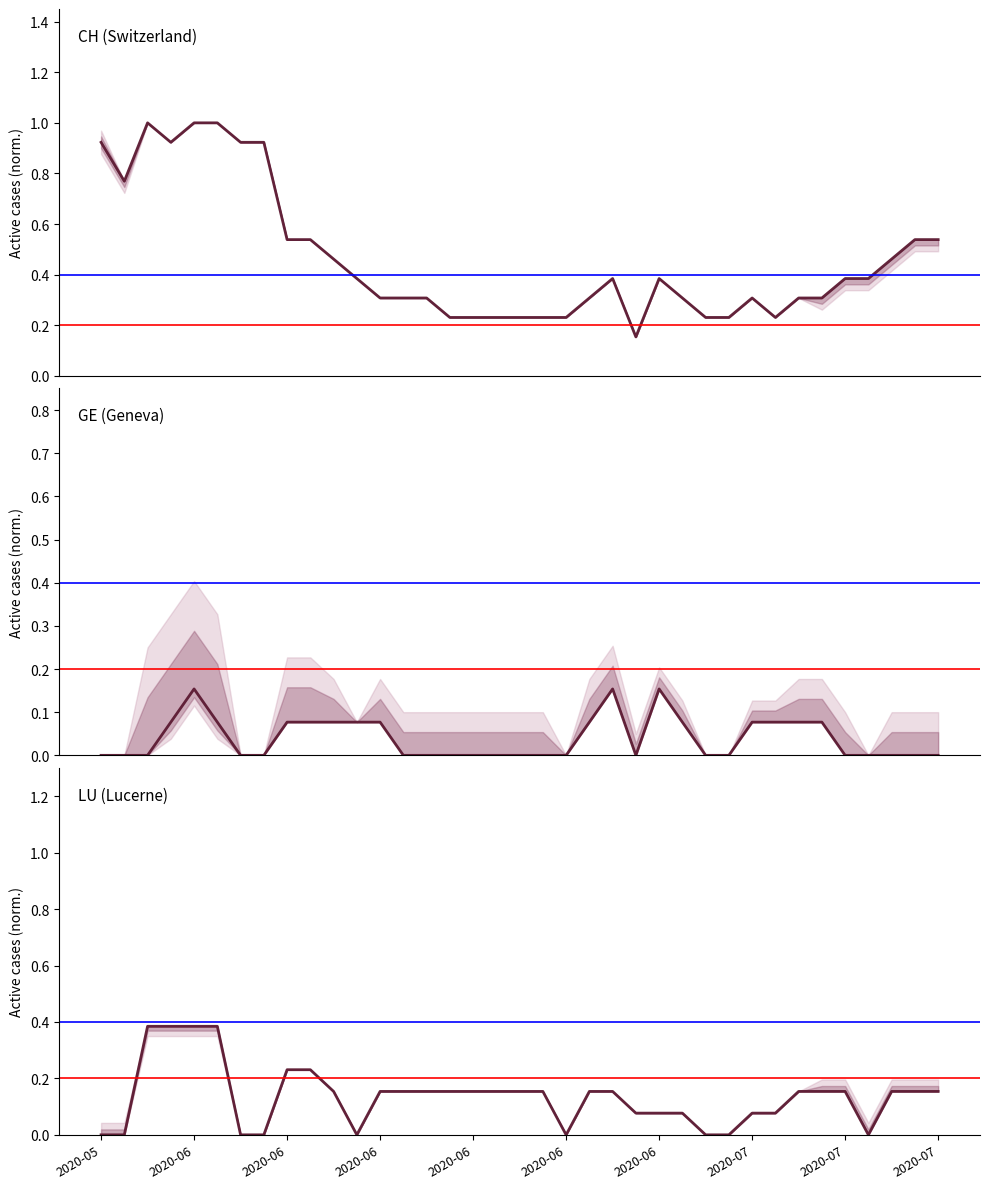

Reading right to left, list all the values displayed in this chart.

CH: 0.5	0.5	0.5	0.4	0.4	0.3	0.3	0.2	0.3	0.2	0.2	0.3	0.4	0.2	0.4	0.3	0.2	0.2	0.2	0.2	0.2	0.2	0.3	0.3	0.3	0.4	0.5	0.5	0.5	0.9	0.9	1.0	1.0	0.9	1.0	0.8	0.9
GE: 0.0	0.0	0.0	0.0	0.0	0.1	0.1	0.1	0.1	0.0	0.0	0.1	0.2	0.0	0.2	0.1	0.0	0.0	0.0	0.0	0.0	0.0	0.0	0.0	0.1	0.1	0.1	0.1	0.1	0.0	0.0	0.1	0.2	0.1	0.0	0.0	0.0
LU: 0.2	0.2	0.2	0.0	0.2	0.2	0.2	0.1	0.1	0.0	0.0	0.1	0.1	0.1	0.2	0.2	0.0	0.2	0.2	0.2	0.2	0.2	0.2	0.2	0.2	0.0	0.2	0.2	0.2	0.0	0.0	0.4	0.4	0.4	0.4	0.0	0.0